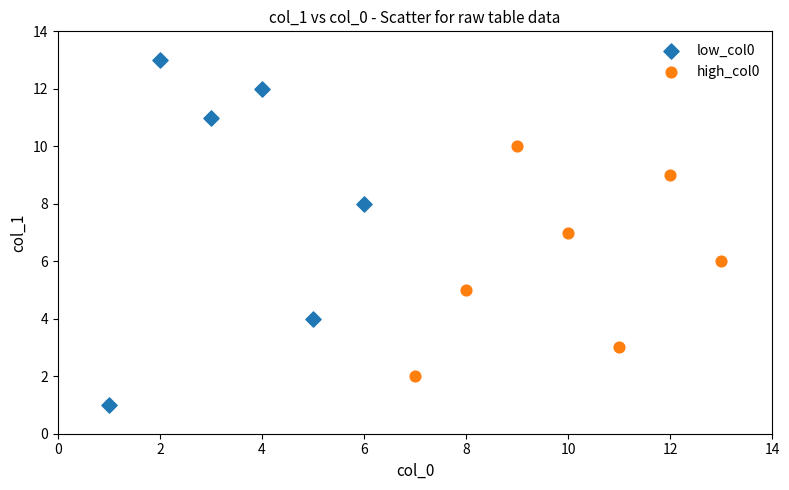

Which series has the largest Y range (max minus min)?

low_col0